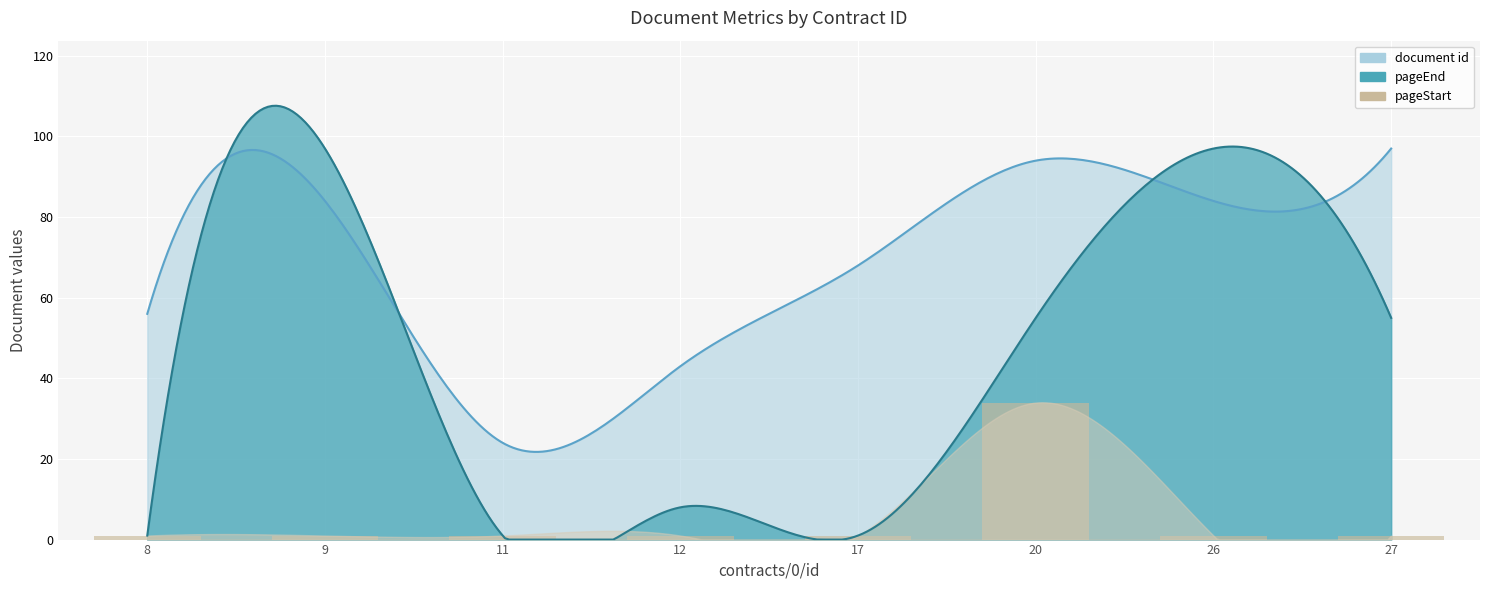

At which category does the chart reach its minimum across all series?

8